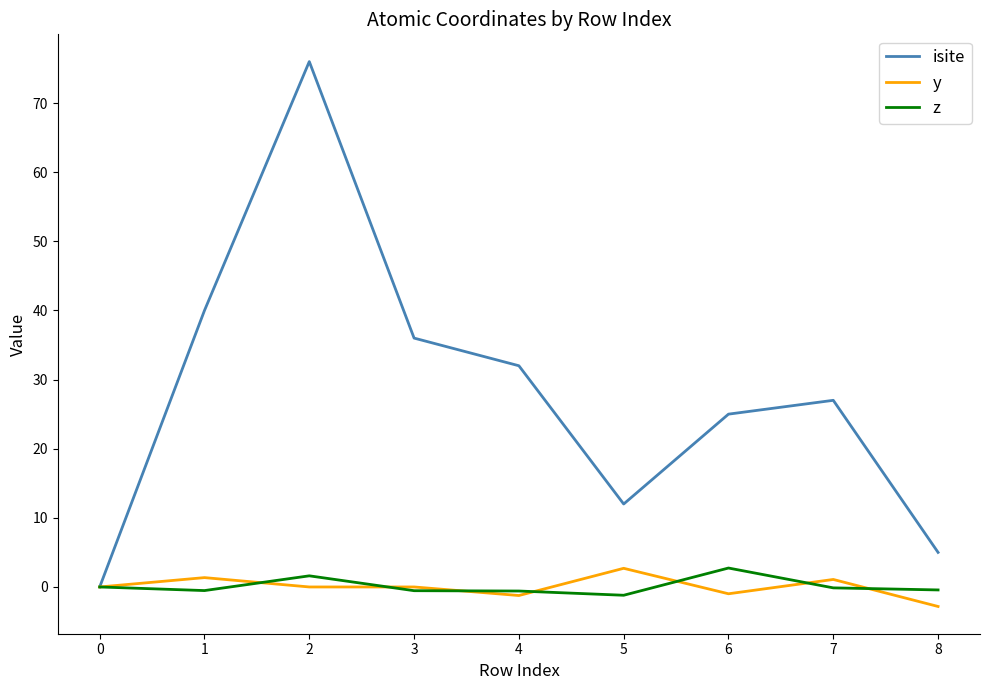

Which series has the largest total across all categories?

isite